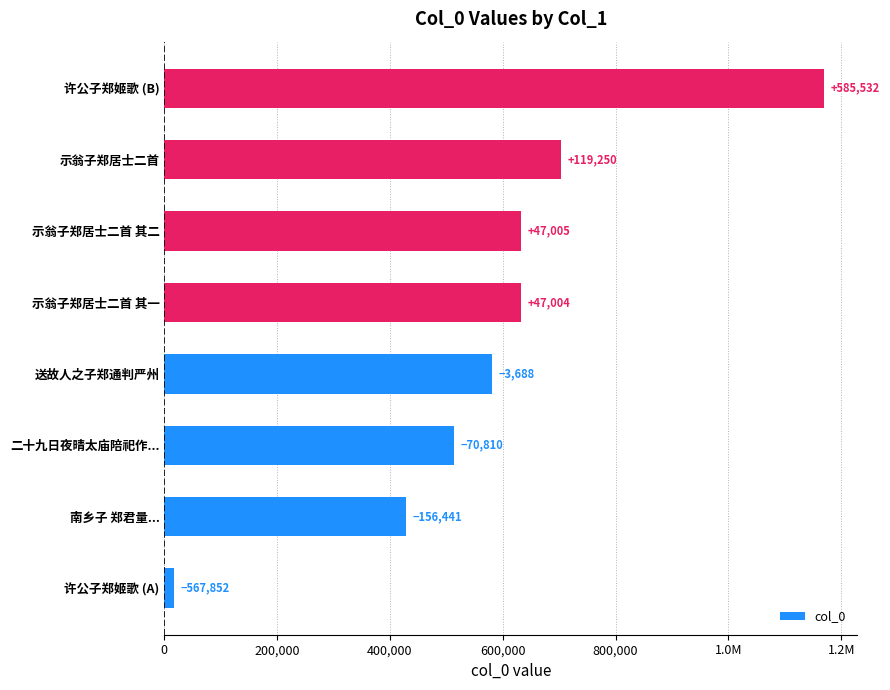

How many data points are less than 631463?

4